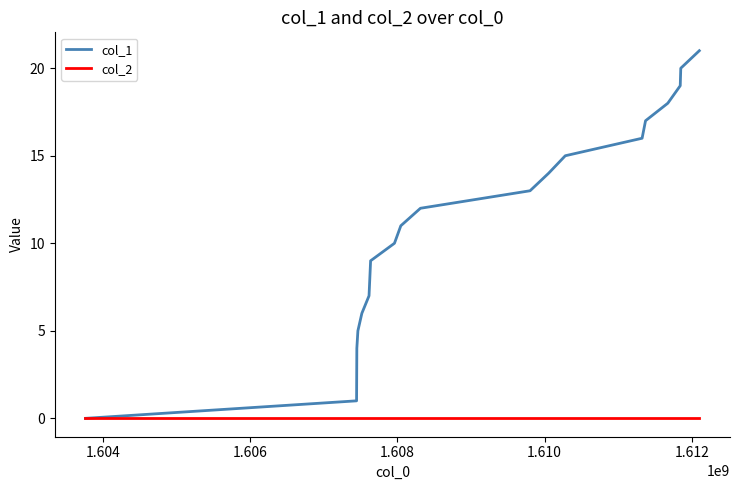

What is the greatest value displayed?

21